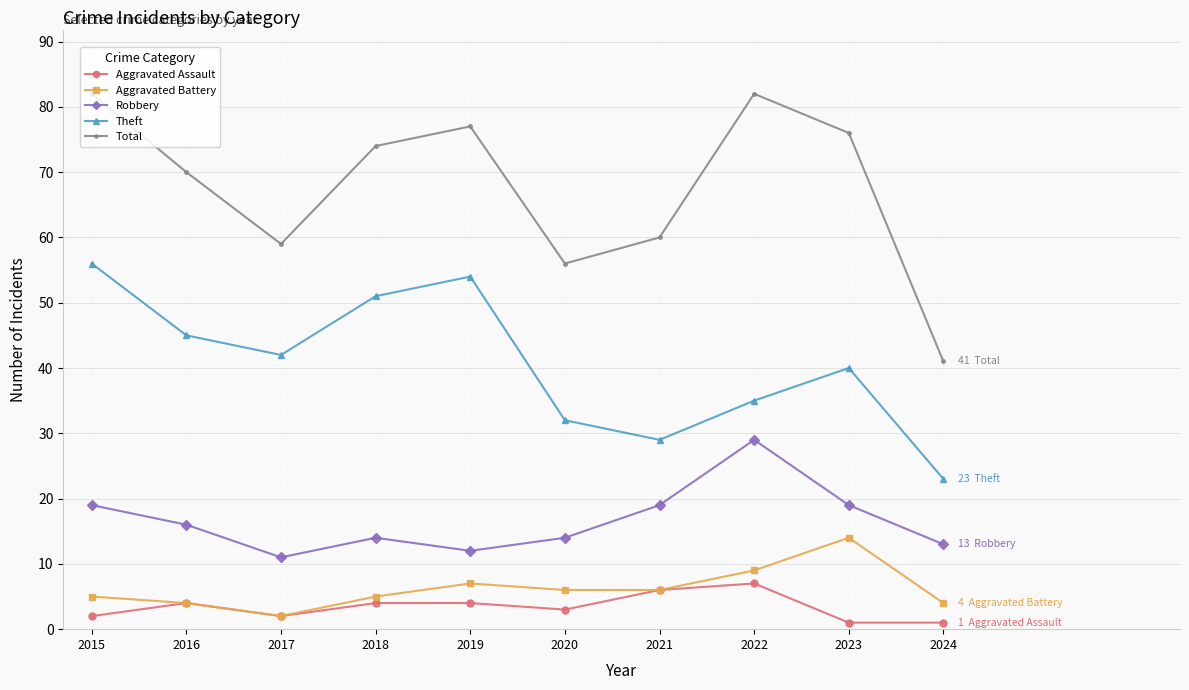

The value of Total at 2021 is 60. True or false?

True